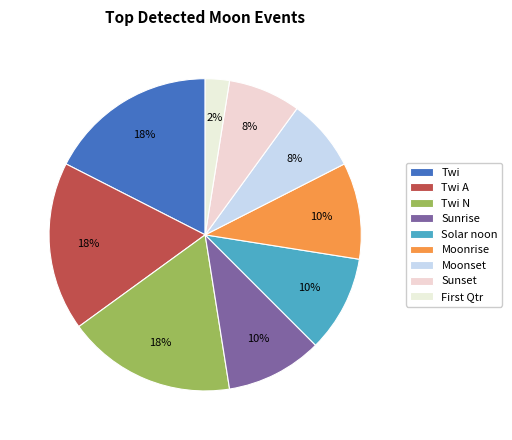

To the nearest percent, what is the difference between the Moonrise and Sunset slice percentages?

2%